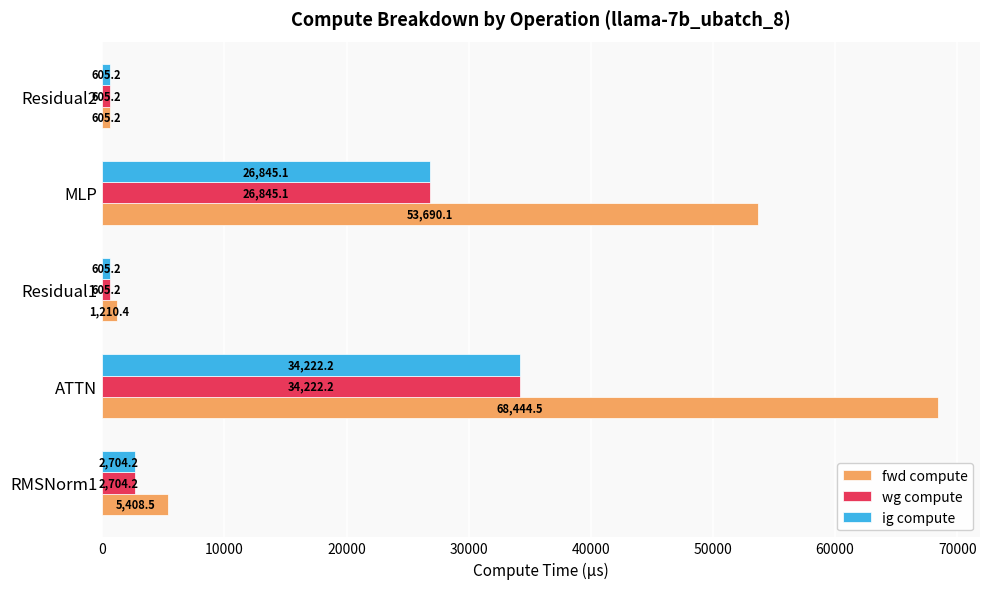

What is the difference between the highest and lowest values at Residual1?

605.2